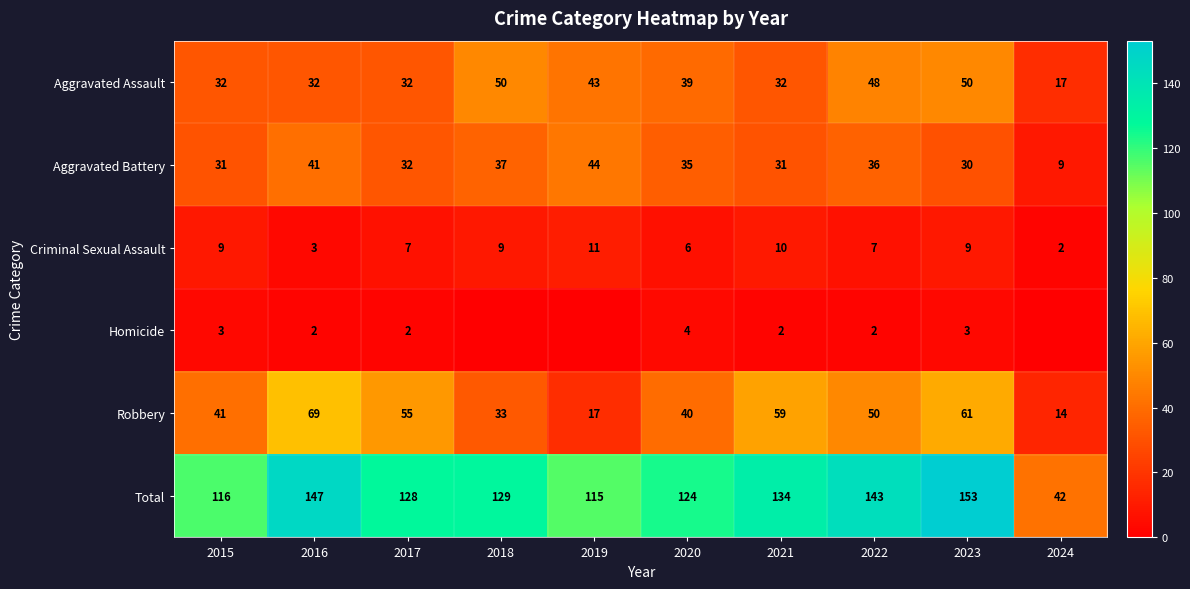

Which category has the lowest value across all series?

2018